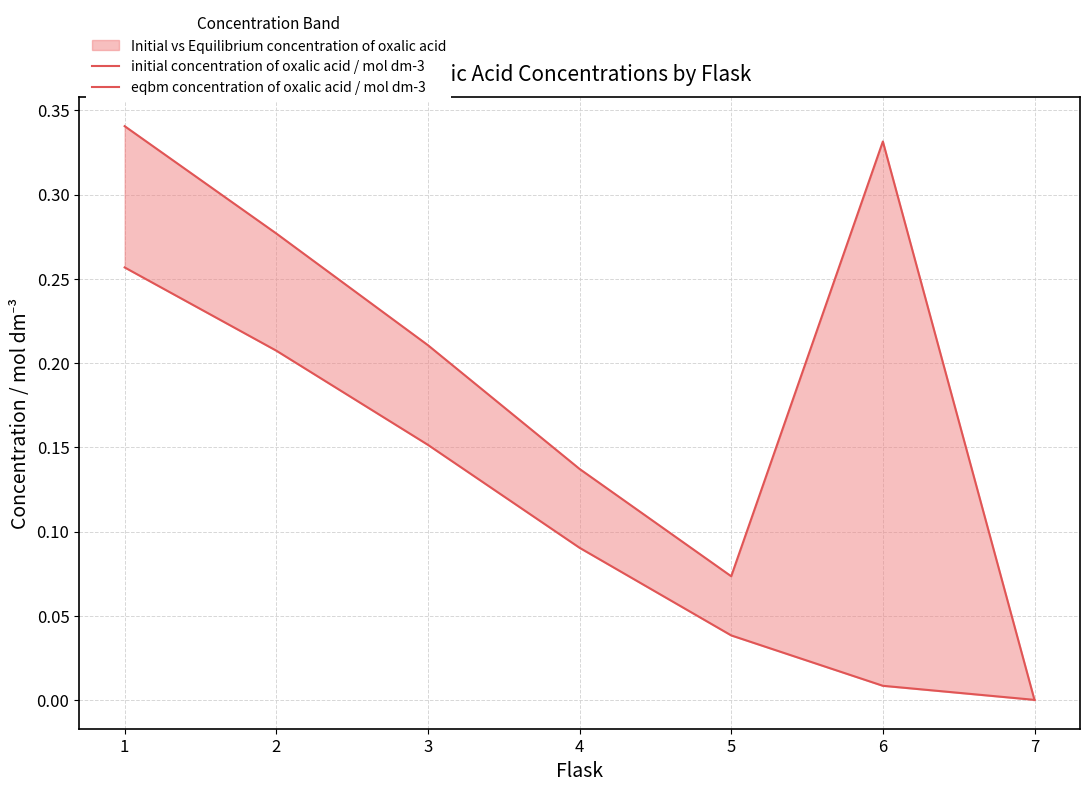

What is the value of the initial concentration of oxalic acid / mol dm-3 point at the 5th from the left?

0.1